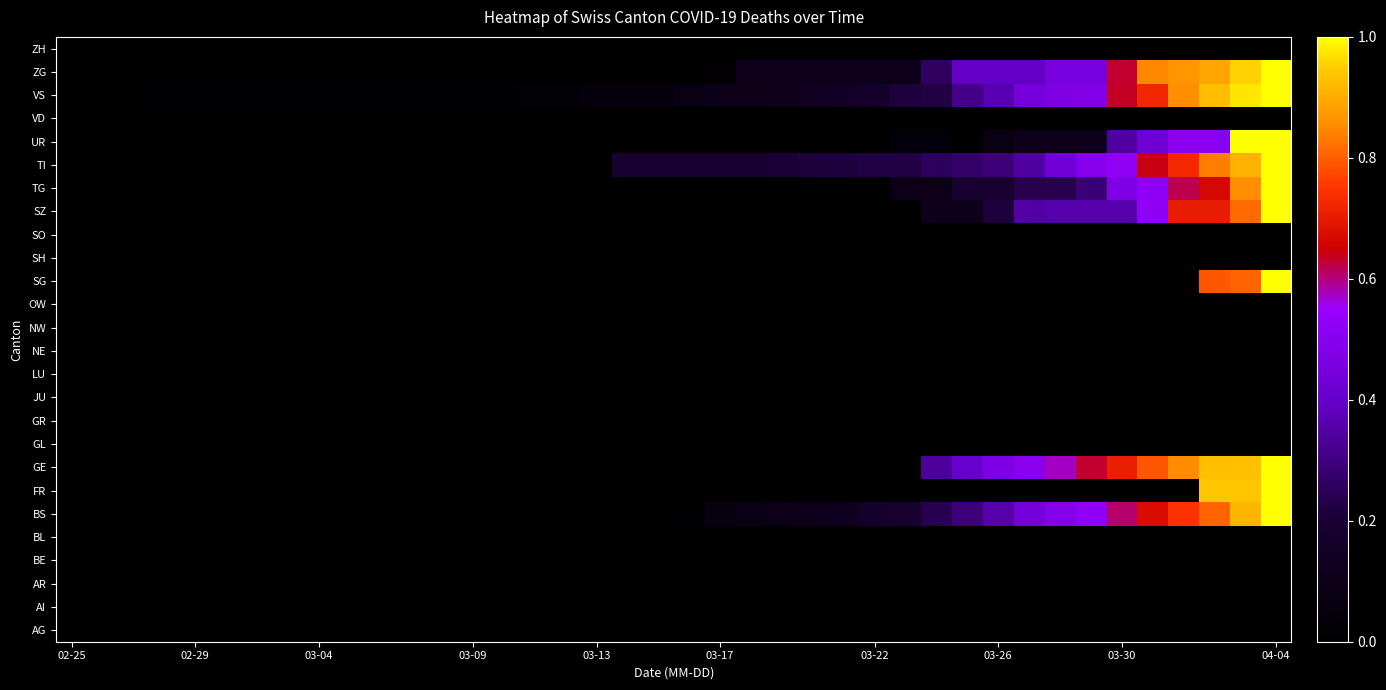

Reading left to right, extract all data points from this chart.

AG: 0.0	0.0	0.0	0.0	0.0	0.0	0.0	0.0	0.0	0.0	0.0	0.0	0.0	0.0	0.0	0.0	0.0	0.0	0.0	0.0	0.0	0.0	0.0	0.0	0.0	0.0	0.0	0.0	0.0	0.0	0.0	0.0	0.0	0.0	0.0	0.0	0.0	0.0	0.0	0.0
AI: 0.0	0.0	0.0	0.0	0.0	0.0	0.0	0.0	0.0	0.0	0.0	0.0	0.0	0.0	0.0	0.0	0.0	0.0	0.0	0.0	0.0	0.0	0.0	0.0	0.0	0.0	0.0	0.0	0.0	0.0	0.0	0.0	0.0	0.0	0.0	0.0	0.0	0.0	0.0	0.0
AR: 0.0	0.0	0.0	0.0	0.0	0.0	0.0	0.0	0.0	0.0	0.0	0.0	0.0	0.0	0.0	0.0	0.0	0.0	0.0	0.0	0.0	0.0	0.0	0.0	0.0	0.0	0.0	0.0	0.0	0.0	0.0	0.0	0.0	0.0	0.0	0.0	0.0	0.0	0.0	0.0
BE: 0.0	0.0	0.0	0.0	0.0	0.0	0.0	0.0	0.0	0.0	0.0	0.0	0.0	0.0	0.0	0.0	0.0	0.0	0.0	0.0	0.0	0.0	0.0	0.0	0.0	0.0	0.0	0.0	0.0	0.0	0.0	0.0	0.0	0.0	0.0	0.0	0.0	0.0	0.0	0.0
BL: 0.0	0.0	0.0	0.0	0.0	0.0	0.0	0.0	0.0	0.0	0.0	0.0	0.0	0.0	0.0	0.0	0.0	0.0	0.0	0.0	0.0	0.0	0.0	0.0	0.0	0.0	0.0	0.0	0.0	0.0	0.0	0.0	0.0	0.0	0.0	0.0	0.0	0.0	0.0	0.0
BS: 0.0	0.0	0.0	0.0	0.0	0.0	0.0	0.0	0.0	0.0	0.0	0.0	0.0	0.0	0.0	0.0	0.0	0.0	0.0	0.0	0.0	0.1	0.1	0.1	0.1	0.1	0.2	0.2	0.2	0.3	0.4	0.4	0.5	0.5	0.6	0.7	0.7	0.8	0.9	1.0
FR: 0.0	0.0	0.0	0.0	0.0	0.0	0.0	0.0	0.0	0.0	0.0	0.0	0.0	0.0	0.0	0.0	0.0	0.0	0.0	0.0	0.0	0.0	0.0	0.0	0.0	0.0	0.0	0.0	0.0	0.0	0.0	0.0	0.0	0.0	0.0	0.0	0.0	0.9	0.9	1.0
GE: 0.0	0.0	0.0	0.0	0.0	0.0	0.0	0.0	0.0	0.0	0.0	0.0	0.0	0.0	0.0	0.0	0.0	0.0	0.0	0.0	0.0	0.0	0.0	0.0	0.0	0.0	0.0	0.0	0.3	0.4	0.5	0.5	0.6	0.6	0.7	0.8	0.9	0.9	0.9	1.0
GL: 0.0	0.0	0.0	0.0	0.0	0.0	0.0	0.0	0.0	0.0	0.0	0.0	0.0	0.0	0.0	0.0	0.0	0.0	0.0	0.0	0.0	0.0	0.0	0.0	0.0	0.0	0.0	0.0	0.0	0.0	0.0	0.0	0.0	0.0	0.0	0.0	0.0	0.0	0.0	0.0
GR: 0.0	0.0	0.0	0.0	0.0	0.0	0.0	0.0	0.0	0.0	0.0	0.0	0.0	0.0	0.0	0.0	0.0	0.0	0.0	0.0	0.0	0.0	0.0	0.0	0.0	0.0	0.0	0.0	0.0	0.0	0.0	0.0	0.0	0.0	0.0	0.0	0.0	0.0	0.0	0.0
JU: 0.0	0.0	0.0	0.0	0.0	0.0	0.0	0.0	0.0	0.0	0.0	0.0	0.0	0.0	0.0	0.0	0.0	0.0	0.0	0.0	0.0	0.0	0.0	0.0	0.0	0.0	0.0	0.0	0.0	0.0	0.0	0.0	0.0	0.0	0.0	0.0	0.0	0.0	0.0	0.0
LU: 0.0	0.0	0.0	0.0	0.0	0.0	0.0	0.0	0.0	0.0	0.0	0.0	0.0	0.0	0.0	0.0	0.0	0.0	0.0	0.0	0.0	0.0	0.0	0.0	0.0	0.0	0.0	0.0	0.0	0.0	0.0	0.0	0.0	0.0	0.0	0.0	0.0	0.0	0.0	0.0
NE: 0.0	0.0	0.0	0.0	0.0	0.0	0.0	0.0	0.0	0.0	0.0	0.0	0.0	0.0	0.0	0.0	0.0	0.0	0.0	0.0	0.0	0.0	0.0	0.0	0.0	0.0	0.0	0.0	0.0	0.0	0.0	0.0	0.0	0.0	0.0	0.0	0.0	0.0	0.0	0.0
NW: 0.0	0.0	0.0	0.0	0.0	0.0	0.0	0.0	0.0	0.0	0.0	0.0	0.0	0.0	0.0	0.0	0.0	0.0	0.0	0.0	0.0	0.0	0.0	0.0	0.0	0.0	0.0	0.0	0.0	0.0	0.0	0.0	0.0	0.0	0.0	0.0	0.0	0.0	0.0	0.0
OW: 0.0	0.0	0.0	0.0	0.0	0.0	0.0	0.0	0.0	0.0	0.0	0.0	0.0	0.0	0.0	0.0	0.0	0.0	0.0	0.0	0.0	0.0	0.0	0.0	0.0	0.0	0.0	0.0	0.0	0.0	0.0	0.0	0.0	0.0	0.0	0.0	0.0	0.0	0.0	0.0
SG: 0.0	0.0	0.0	0.0	0.0	0.0	0.0	0.0	0.0	0.0	0.0	0.0	0.0	0.0	0.0	0.0	0.0	0.0	0.0	0.0	0.0	0.0	0.0	0.0	0.0	0.0	0.0	0.0	0.0	0.0	0.0	0.0	0.0	0.0	0.0	0.0	0.0	0.8	0.8	1.0
SH: 0.0	0.0	0.0	0.0	0.0	0.0	0.0	0.0	0.0	0.0	0.0	0.0	0.0	0.0	0.0	0.0	0.0	0.0	0.0	0.0	0.0	0.0	0.0	0.0	0.0	0.0	0.0	0.0	0.0	0.0	0.0	0.0	0.0	0.0	0.0	0.0	0.0	0.0	0.0	0.0
SO: 0.0	0.0	0.0	0.0	0.0	0.0	0.0	0.0	0.0	0.0	0.0	0.0	0.0	0.0	0.0	0.0	0.0	0.0	0.0	0.0	0.0	0.0	0.0	0.0	0.0	0.0	0.0	0.0	0.0	0.0	0.0	0.0	0.0	0.0	0.0	0.0	0.0	0.0	0.0	0.0
SZ: 0.0	0.0	0.0	0.0	0.0	0.0	0.0	0.0	0.0	0.0	0.0	0.0	0.0	0.0	0.0	0.0	0.0	0.0	0.0	0.0	0.0	0.0	0.0	0.0	0.0	0.0	0.0	0.0	0.1	0.1	0.2	0.3	0.4	0.4	0.4	0.5	0.7	0.7	0.8	1.0
TG: 0.0	0.0	0.0	0.0	0.0	0.0	0.0	0.0	0.0	0.0	0.0	0.0	0.0	0.0	0.0	0.0	0.0	0.0	0.0	0.0	0.0	0.0	0.0	0.0	0.0	0.0	0.0	0.1	0.1	0.2	0.2	0.2	0.2	0.3	0.5	0.5	0.6	0.7	0.9	1.0
TI: 0.0	0.0	0.0	0.0	0.0	0.0	0.0	0.0	0.0	0.0	0.0	0.0	0.0	0.0	0.0	0.0	0.0	0.0	0.2	0.2	0.2	0.2	0.2	0.2	0.2	0.2	0.2	0.2	0.3	0.3	0.3	0.3	0.4	0.5	0.5	0.6	0.7	0.8	0.9	1.0
UR: 0.0	0.0	0.0	0.0	0.0	0.0	0.0	0.0	0.0	0.0	0.0	0.0	0.0	0.0	0.0	0.0	0.0	0.0	0.0	0.0	0.0	0.0	0.0	0.0	0.0	0.0	0.0	0.0	0.0	0.0	0.1	0.1	0.1	0.1	0.3	0.4	0.5	0.5	1.0	1.0
VD: 0.0	0.0	0.0	0.0	0.0	0.0	0.0	0.0	0.0	0.0	0.0	0.0	0.0	0.0	0.0	0.0	0.0	0.0	0.0	0.0	0.0	0.0	0.0	0.0	0.0	0.0	0.0	0.0	0.0	0.0	0.0	0.0	0.0	0.0	0.0	0.0	0.0	0.0	0.0	0.0
VS: 0.0	0.0	0.0	0.0	0.0	0.0	0.0	0.0	0.0	0.0	0.0	0.0	0.0	0.0	0.0	0.0	0.0	0.0	0.1	0.1	0.1	0.1	0.1	0.1	0.1	0.2	0.2	0.2	0.2	0.3	0.4	0.4	0.5	0.5	0.6	0.7	0.9	0.9	1.0	1.0
ZG: 0.0	0.0	0.0	0.0	0.0	0.0	0.0	0.0	0.0	0.0	0.0	0.0	0.0	0.0	0.0	0.0	0.0	0.0	0.0	0.0	0.0	0.0	0.1	0.1	0.1	0.1	0.1	0.1	0.3	0.4	0.4	0.4	0.5	0.5	0.6	0.8	0.9	0.9	1.0	1.0
ZH: 0.0	0.0	0.0	0.0	0.0	0.0	0.0	0.0	0.0	0.0	0.0	0.0	0.0	0.0	0.0	0.0	0.0	0.0	0.0	0.0	0.0	0.0	0.0	0.0	0.0	0.0	0.0	0.0	0.0	0.0	0.0	0.0	0.0	0.0	0.0	0.0	0.0	0.0	0.0	0.0